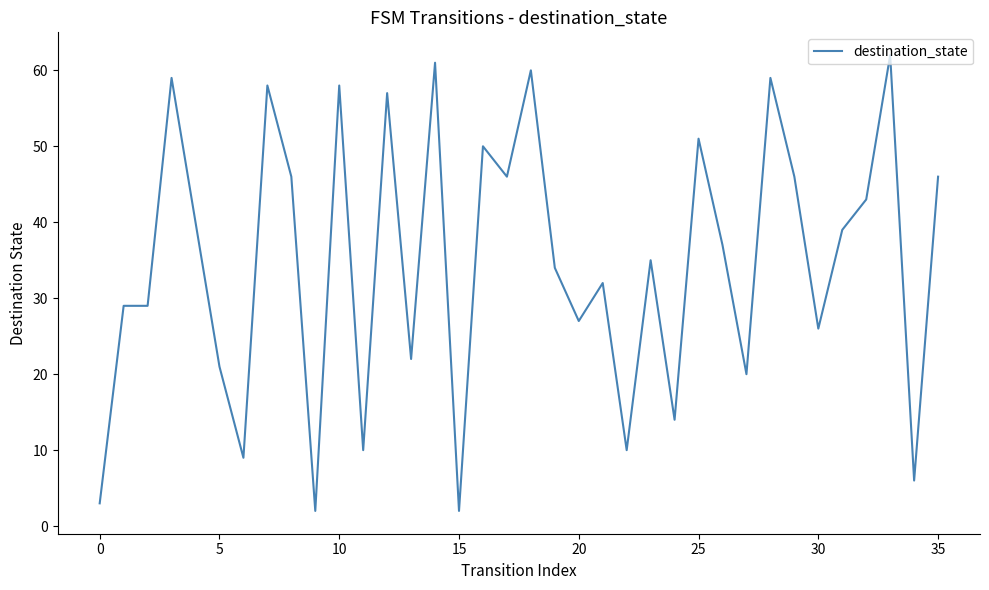

What is the sum of all values?

1249